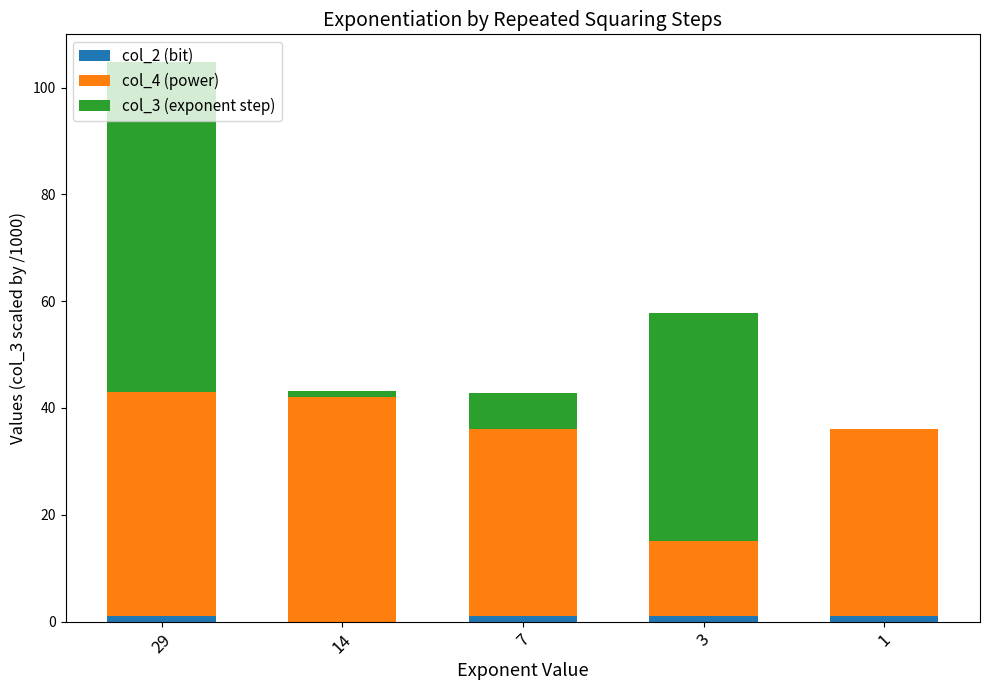

At which category is the sum across all series the highest?

29